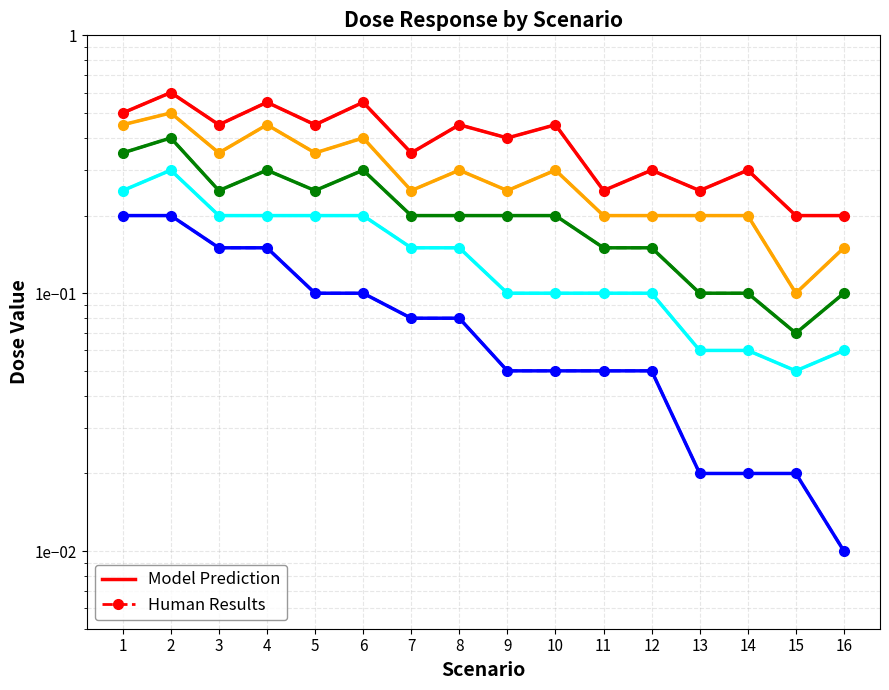

At how many categories does at least one series exceed 0?

16